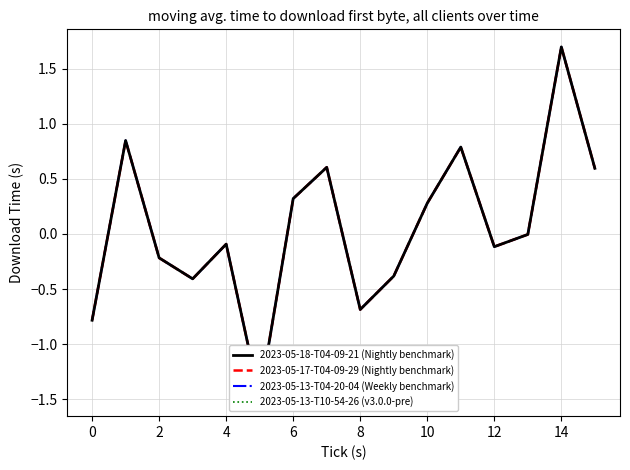

What is the minimum value shown in the chart?

-1.5